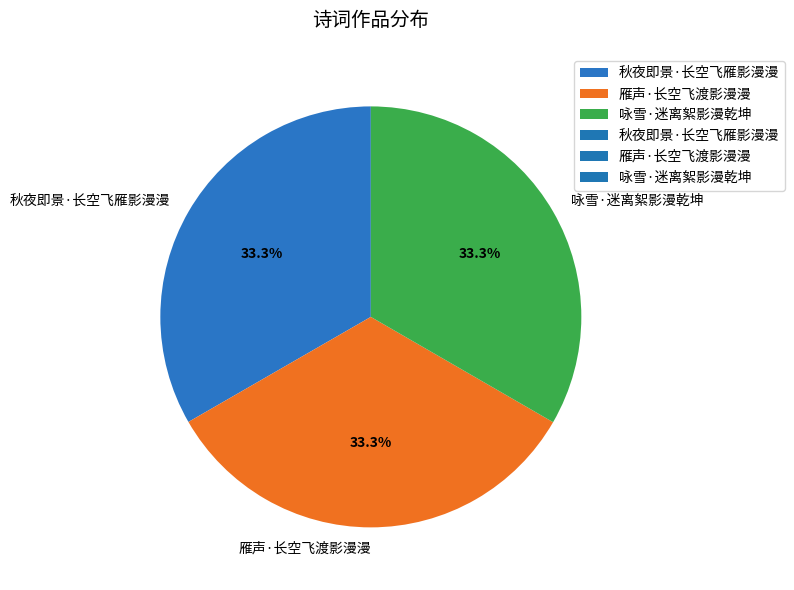

Approximately how many times larger is the value at 咏雪·迷离絮影漫乾坤 compared to 秋夜即景·长空飞雁影漫漫?

1.0